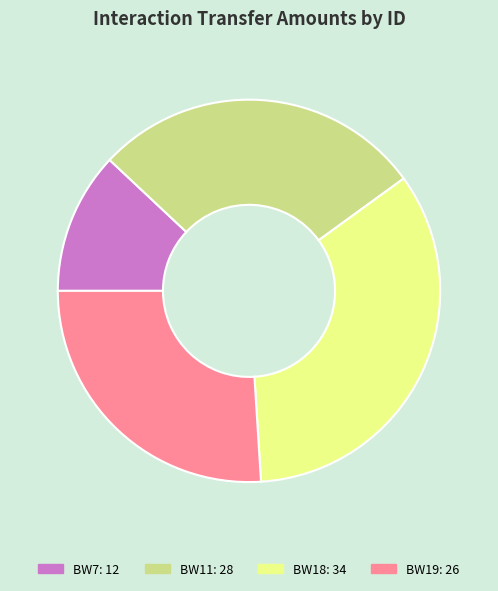

Is there a majority slice in this chart?

No